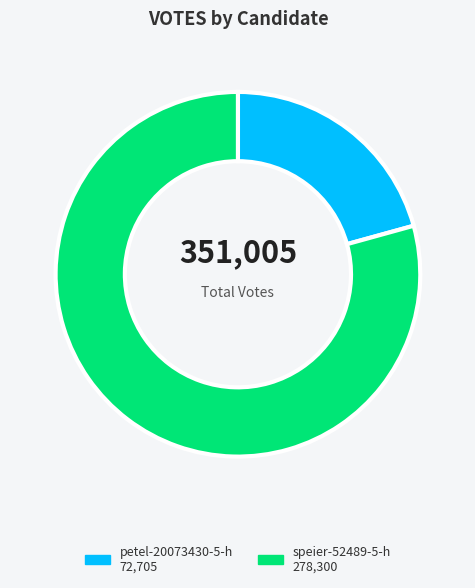

Combined, do petel-20073430-5-h and speier-52489-5-h account for over 50%?

Yes